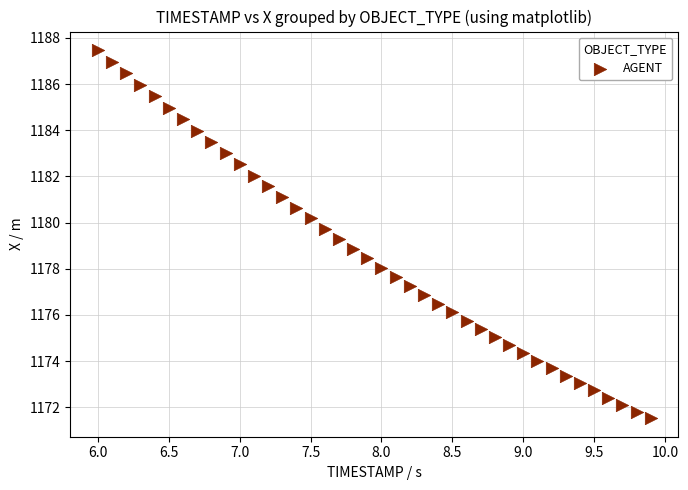

What is the range of Y values (max minus min)?

16.0